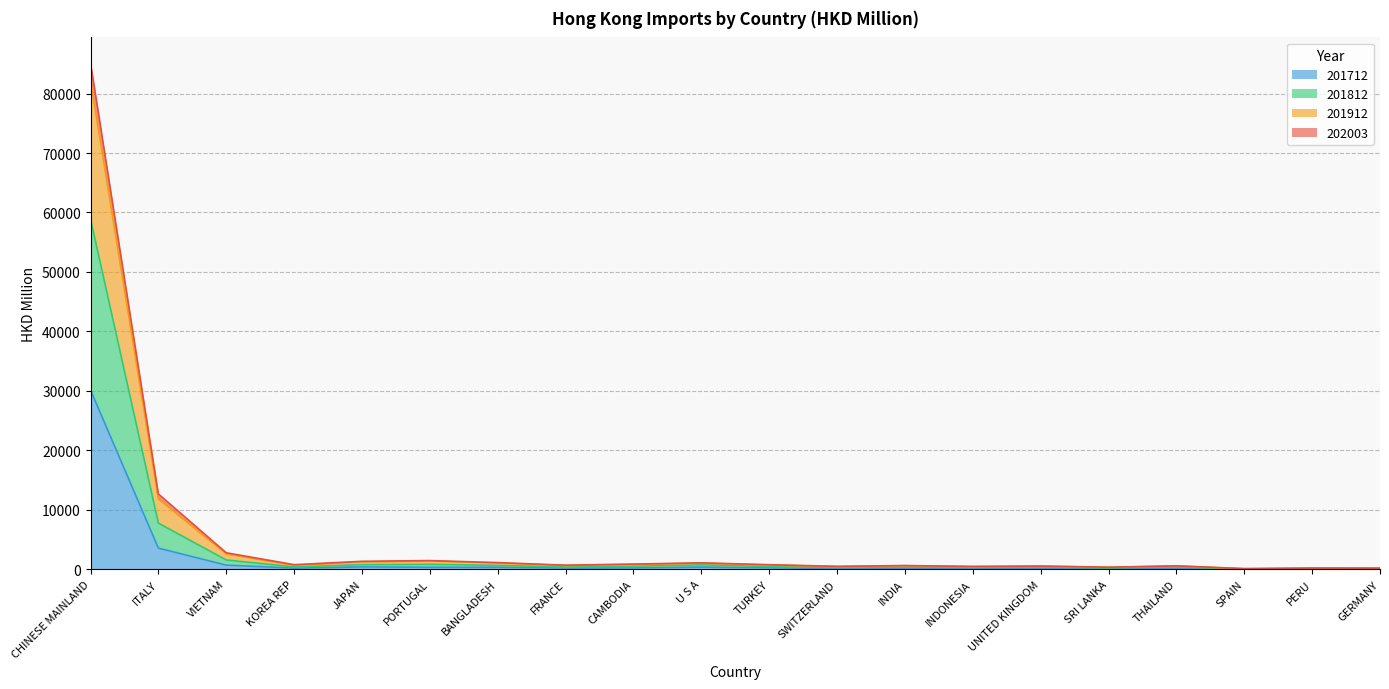

True or false: 201812 and 202003 intersect in this chart.

False